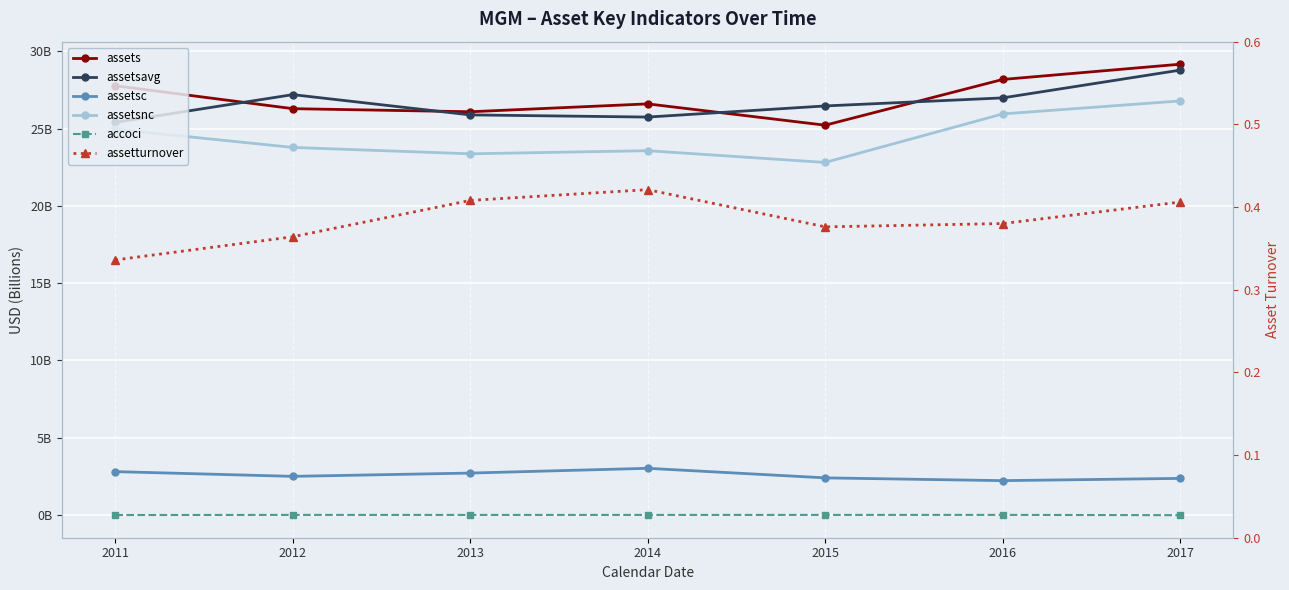

How many lines are shown in the chart?

6